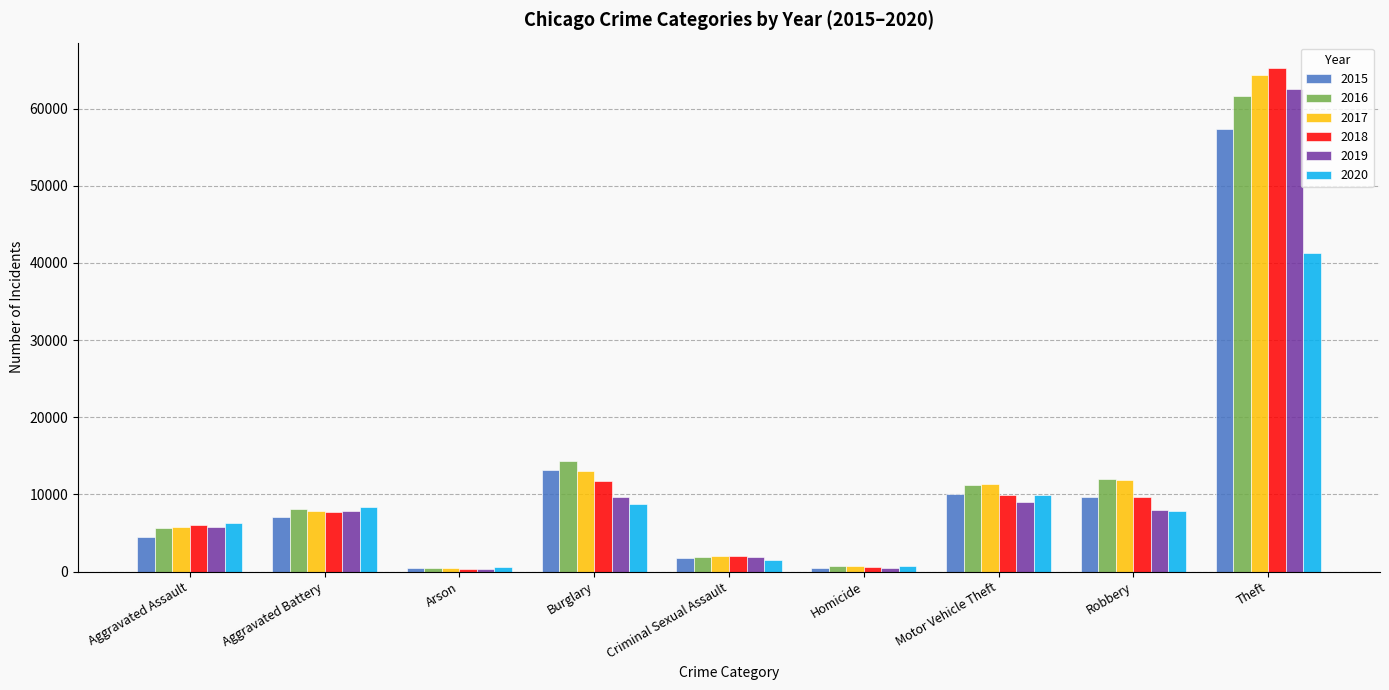

Where is 2019 nearest to the value 31437?

Burglary